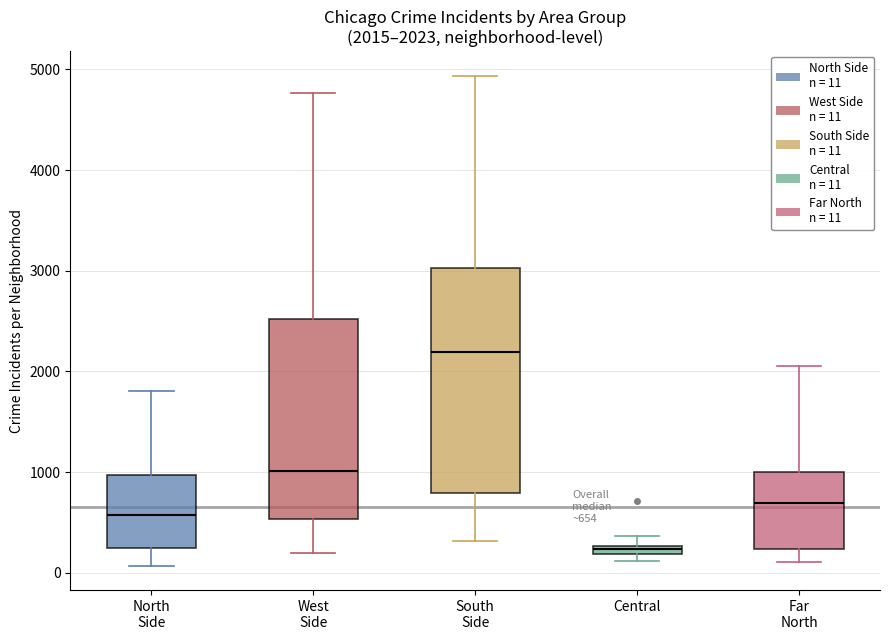

Which box has the highest median line?

South Side